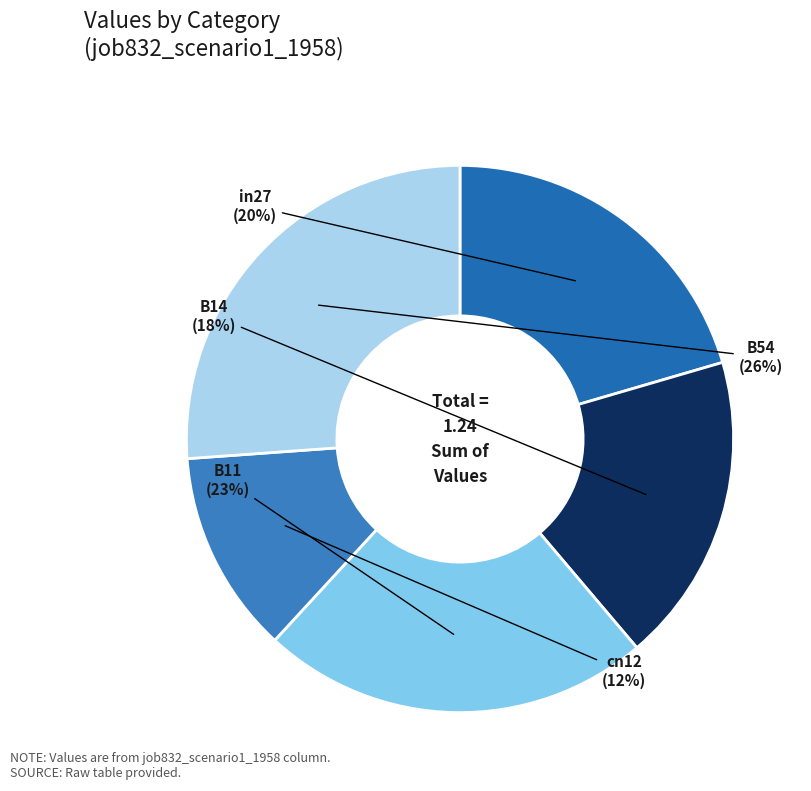

Which slice is the smallest?

cn12